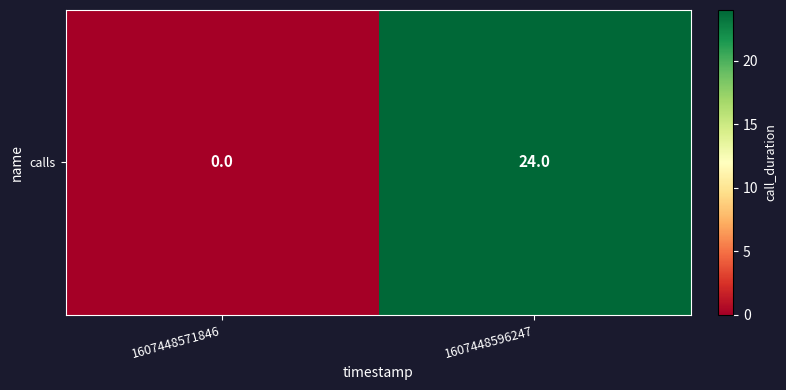

Reading left to right, list all the values displayed in this chart.

0	24